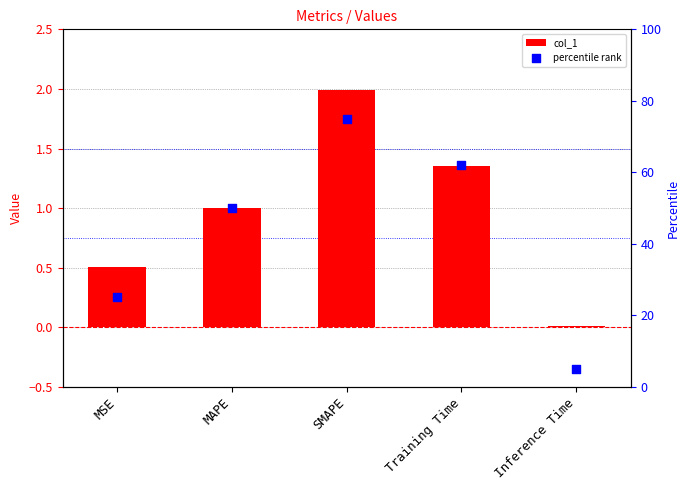

What are all the series names shown in the legend?

col_1, percentile rank